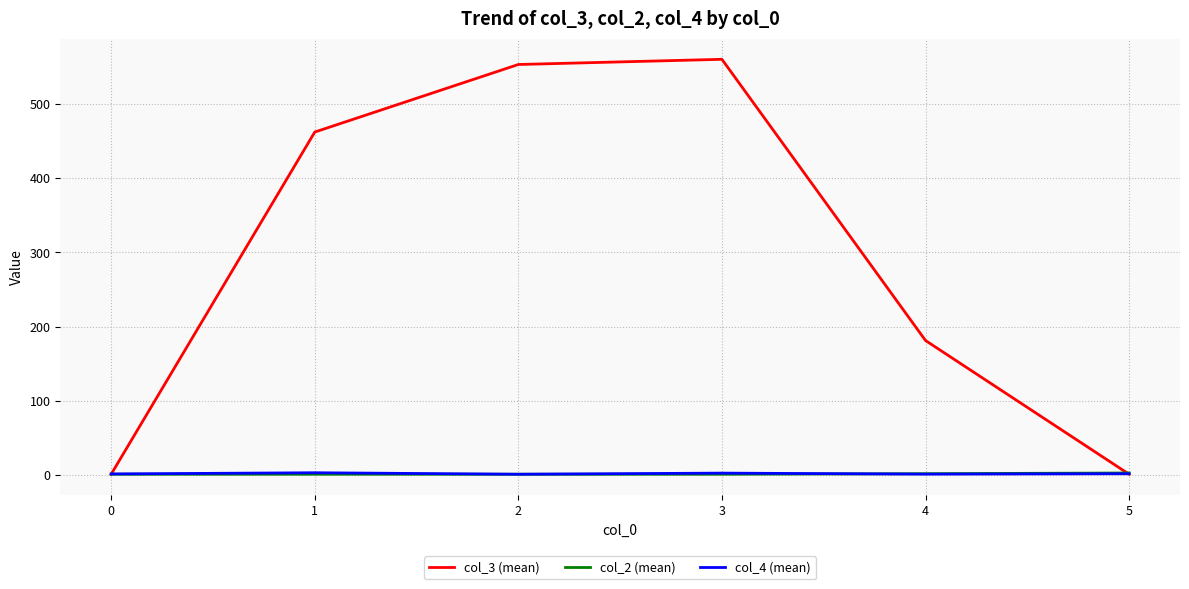

Which series has the largest range (max minus min)?

col_3 (mean)